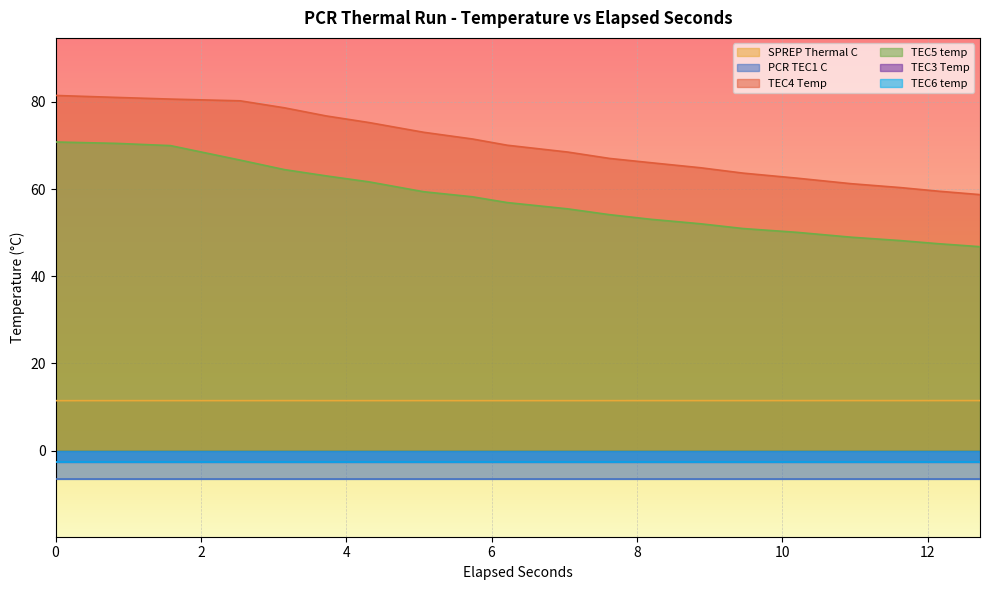

True or false: TEC4 Temp and SPREP Thermal C cross at least once.

False